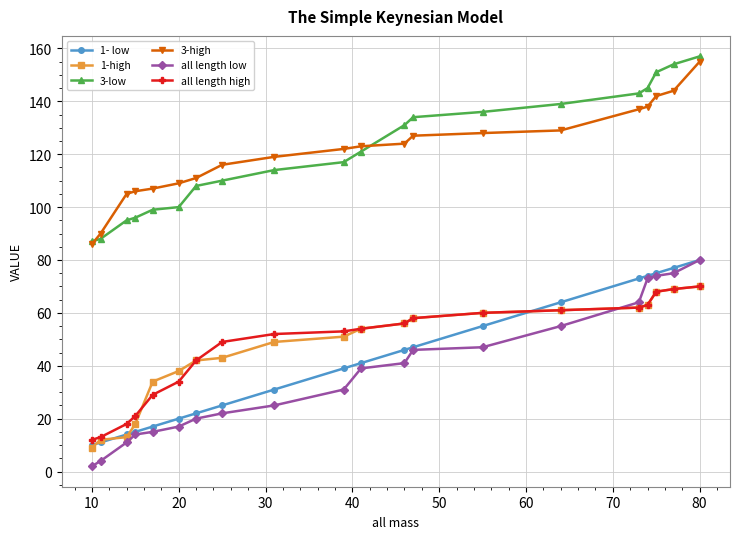

What is the maximum value shown in the chart?

157